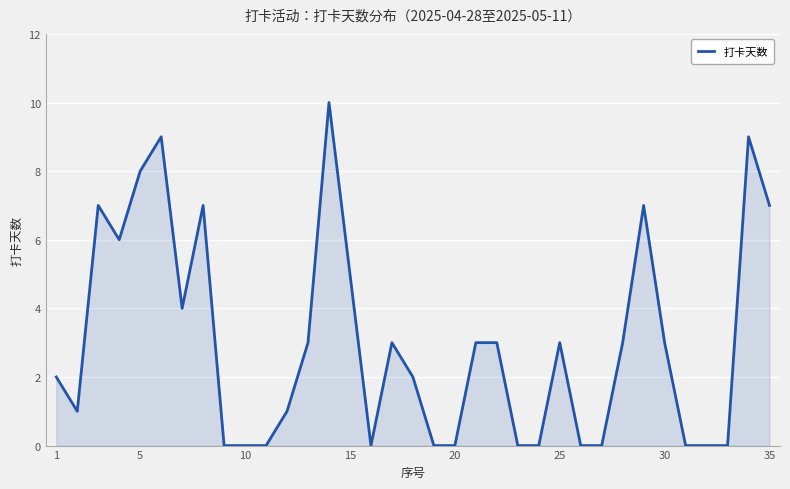

Count the number of categories in the chart.

35